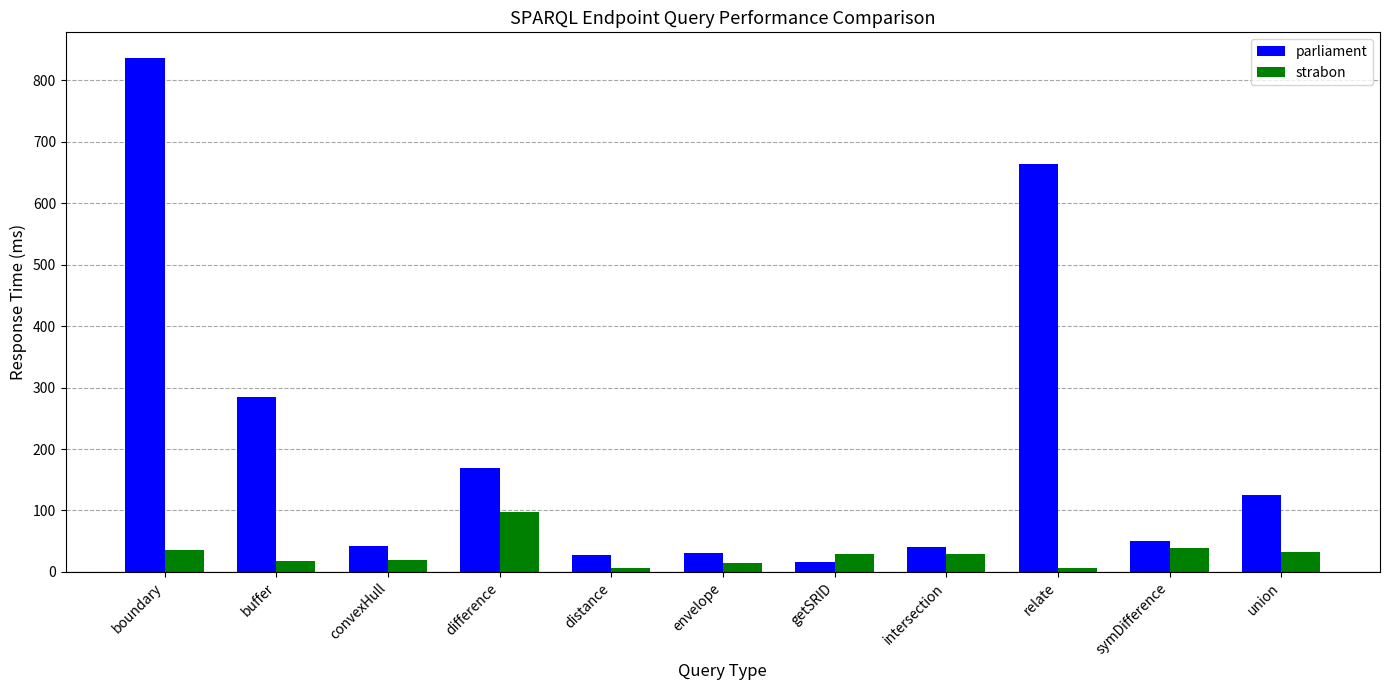

Rank the series by their maximum value, from lowest to highest.

strabon, parliament